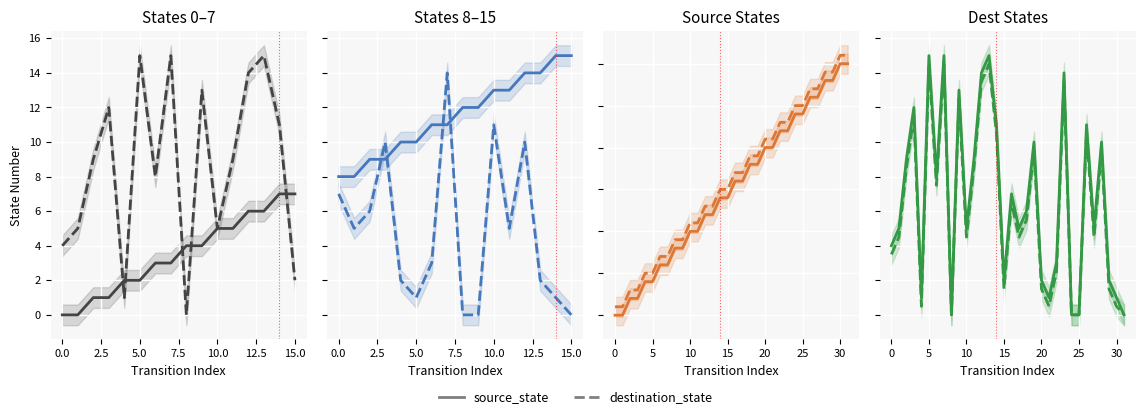

What is the highest value of the source_state series?

15.0